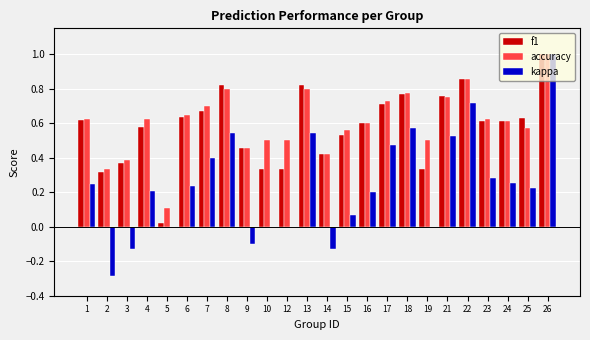

Which series changed the most between 24 and 26?

kappa